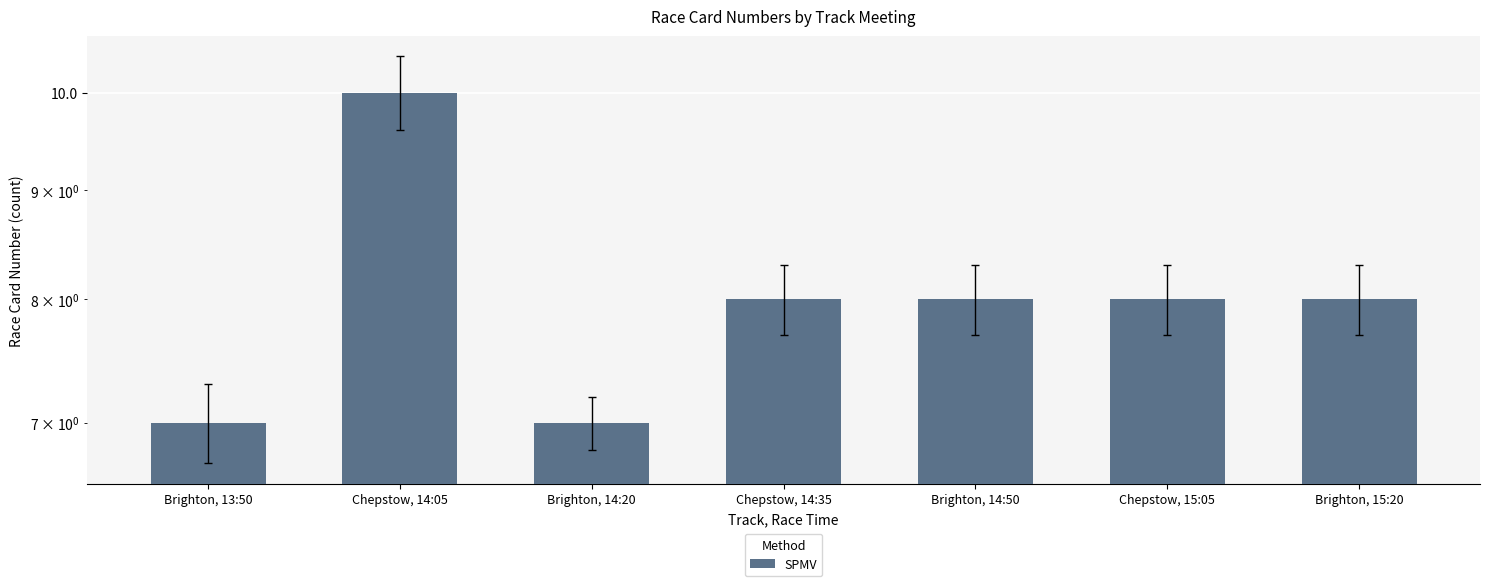

Does the chart contain stacked bars?

No